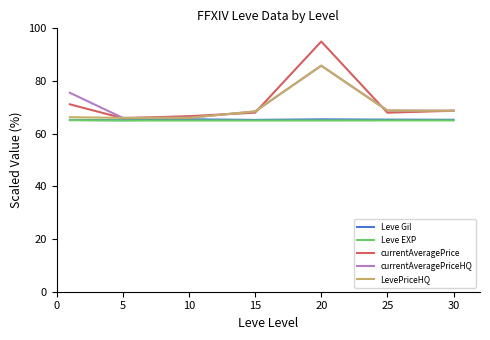

Which series has the widest spread of values?

currentAveragePrice